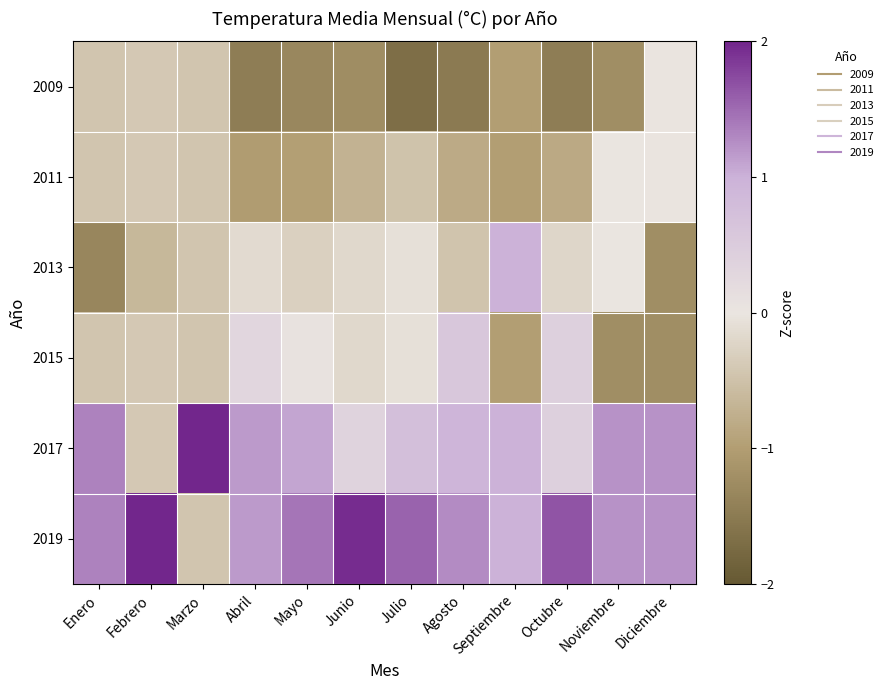

Rank the series at Diciembre from lowest to highest value.

2013, 2015, 2009, 2011, 2017, 2019